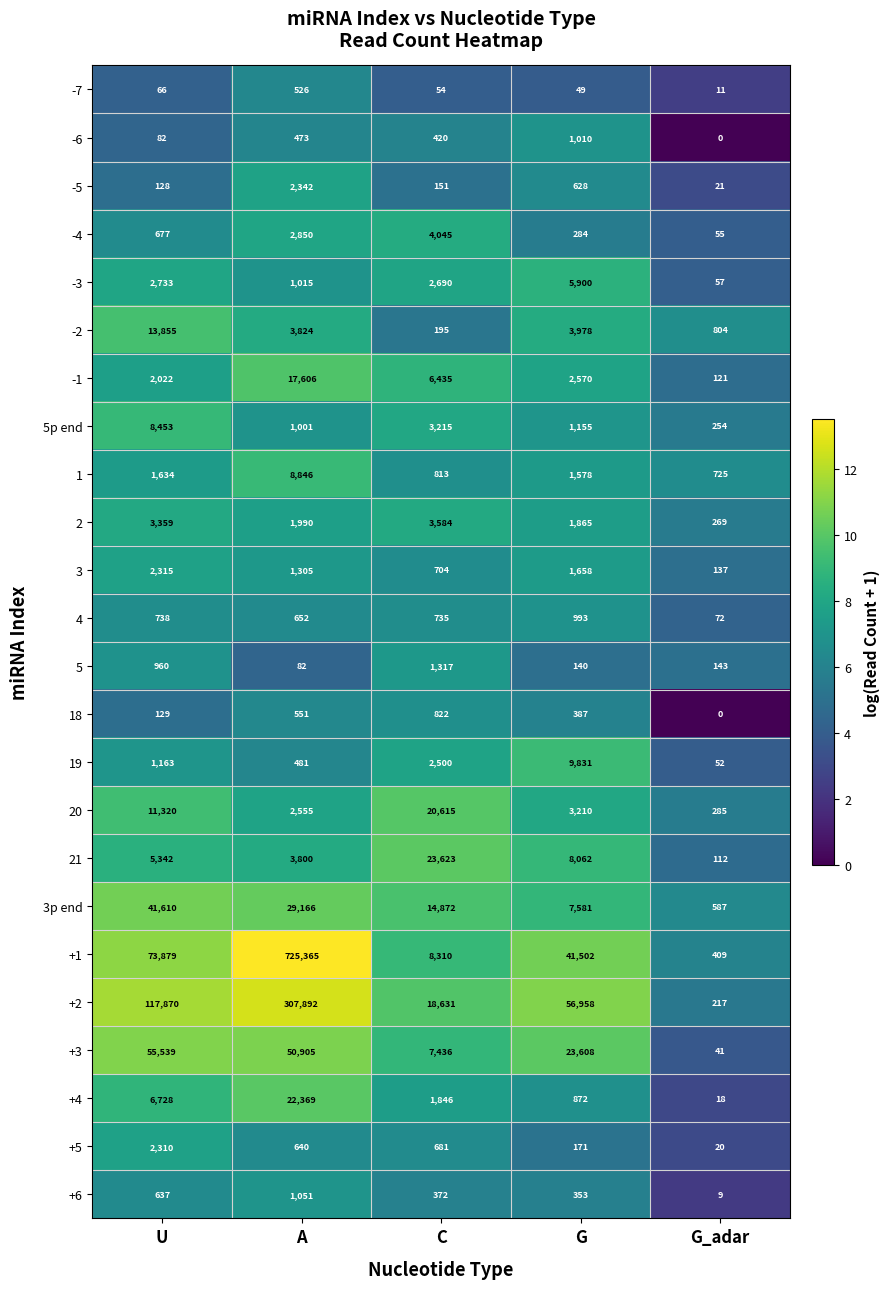

Which category has the lowest value across all series?

G_adar